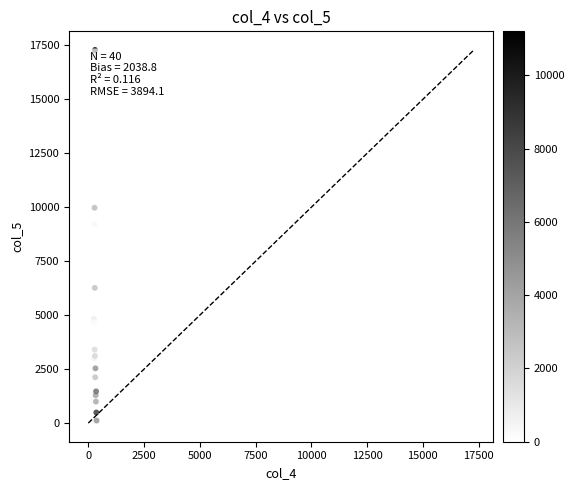

What Y value in the scatter plot is closest to 8642?

9213